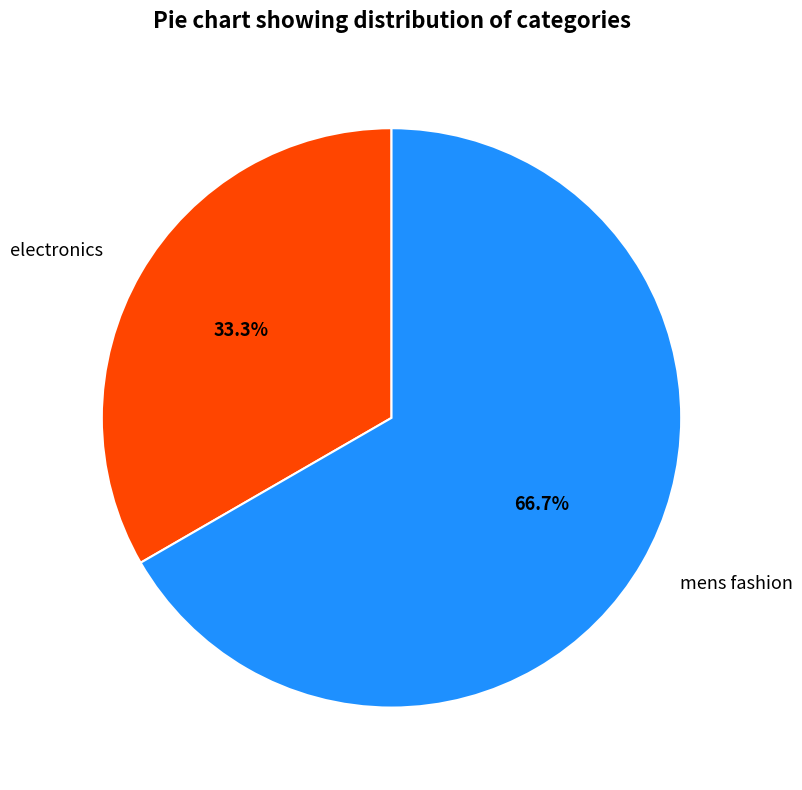

Is the sum of mens fashion and electronics greater than half?

Yes